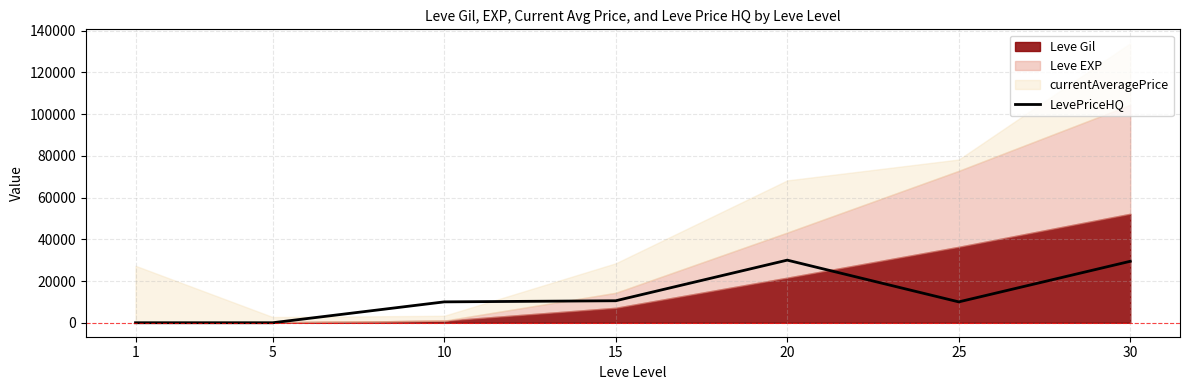

What is the approximate value at 10, to the nearest 100?

10000